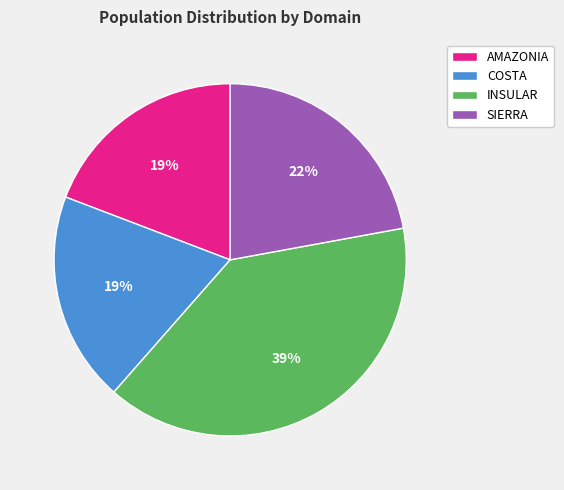

What percentage is the COSTA slice, to the nearest percent?

19%